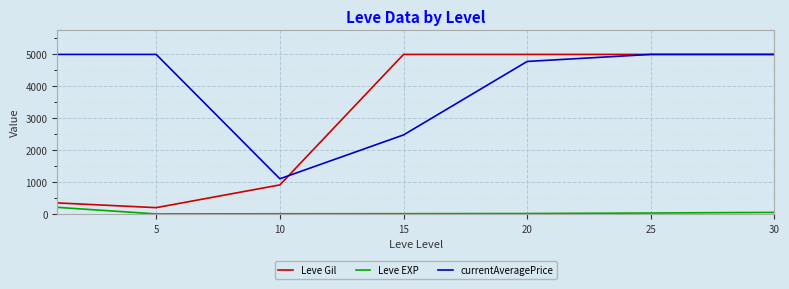

Which series has the largest total across all categories?

currentAveragePrice